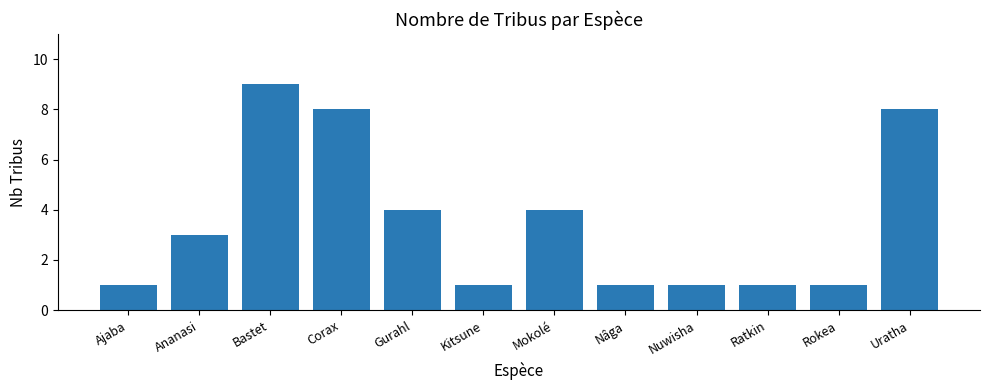

Reading right to left, what are all the values shown in this chart?

8	1	1	1	1	4	1	4	8	9	3	1